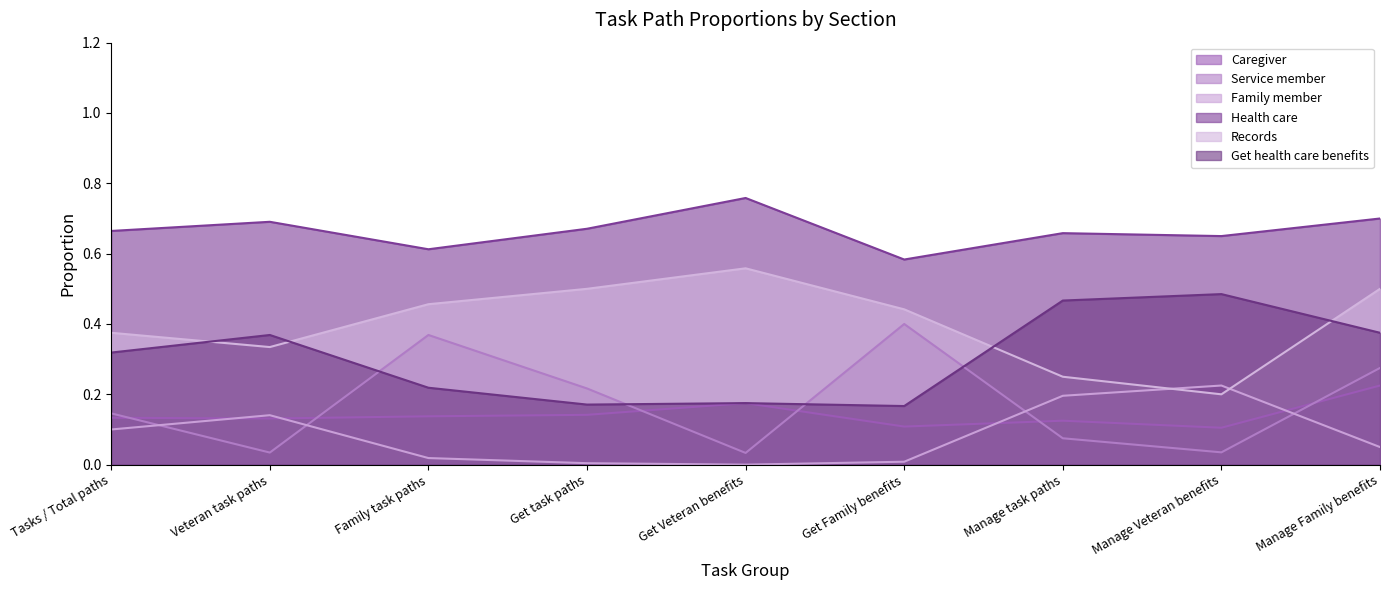

True or false: Health care and Service member cross at least once.

False